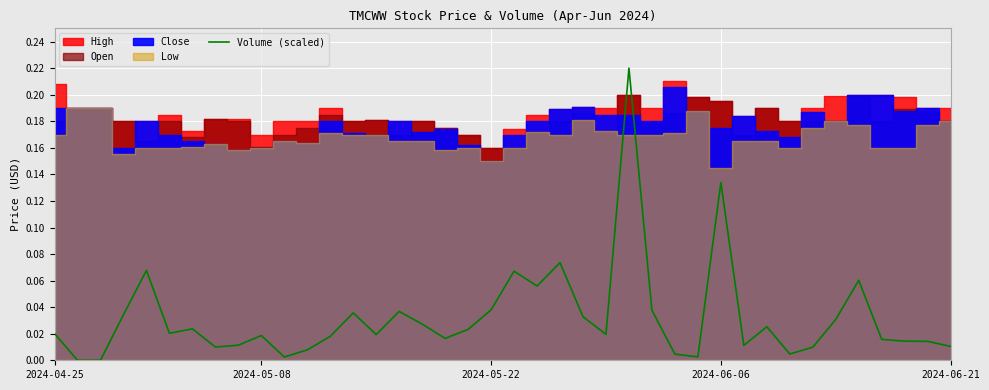

Where is the first local minimum?

5